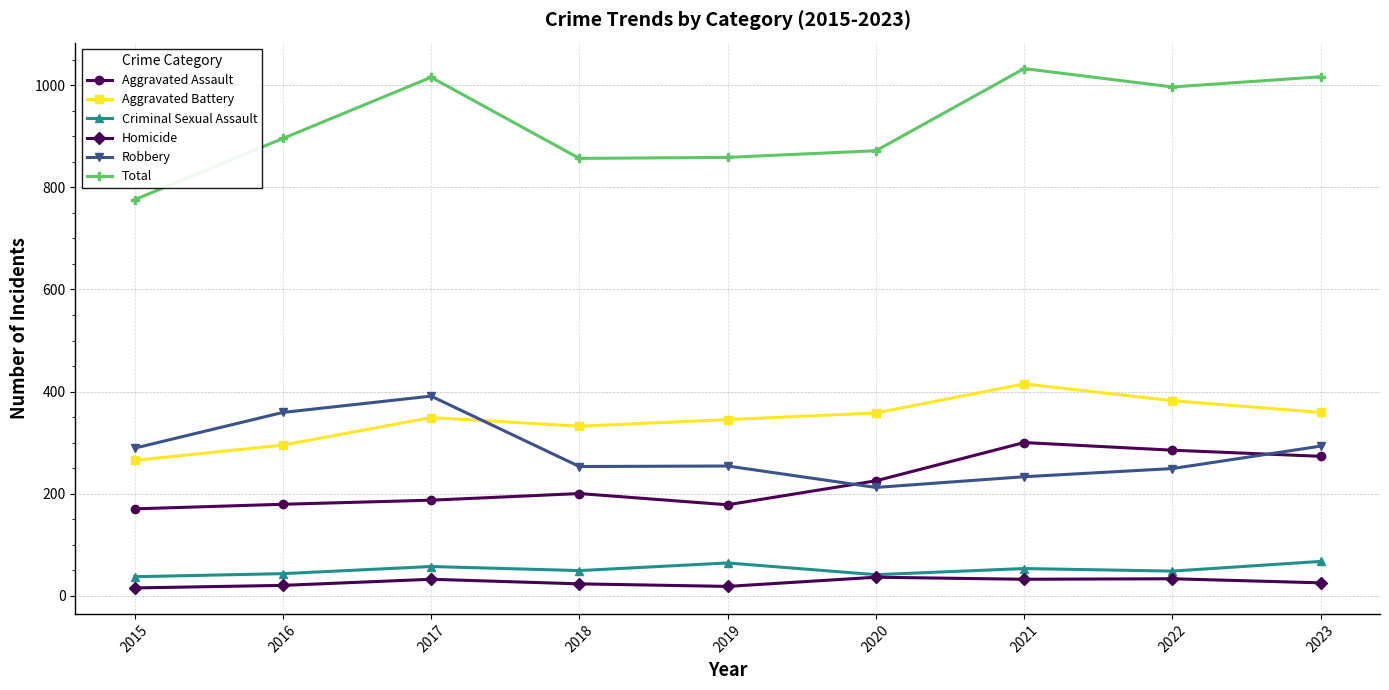

True or false: Total and Aggravated Battery intersect in this chart.

False